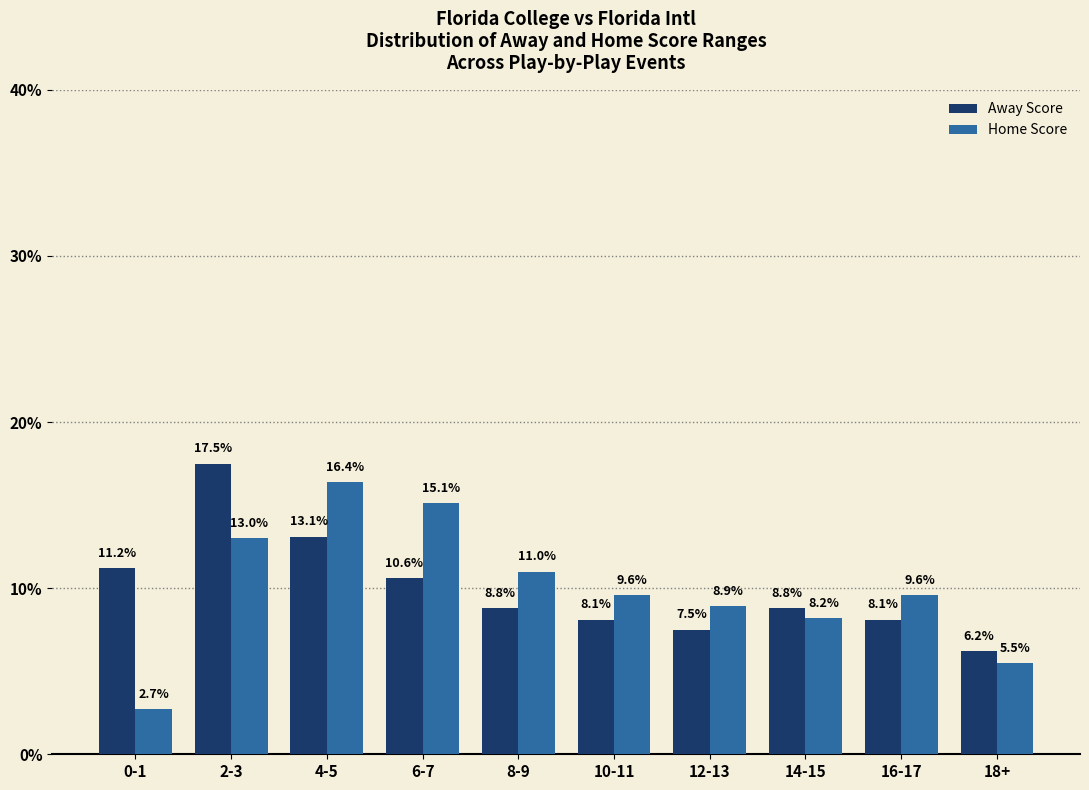

What is the sum of all Away Score values?

99.9